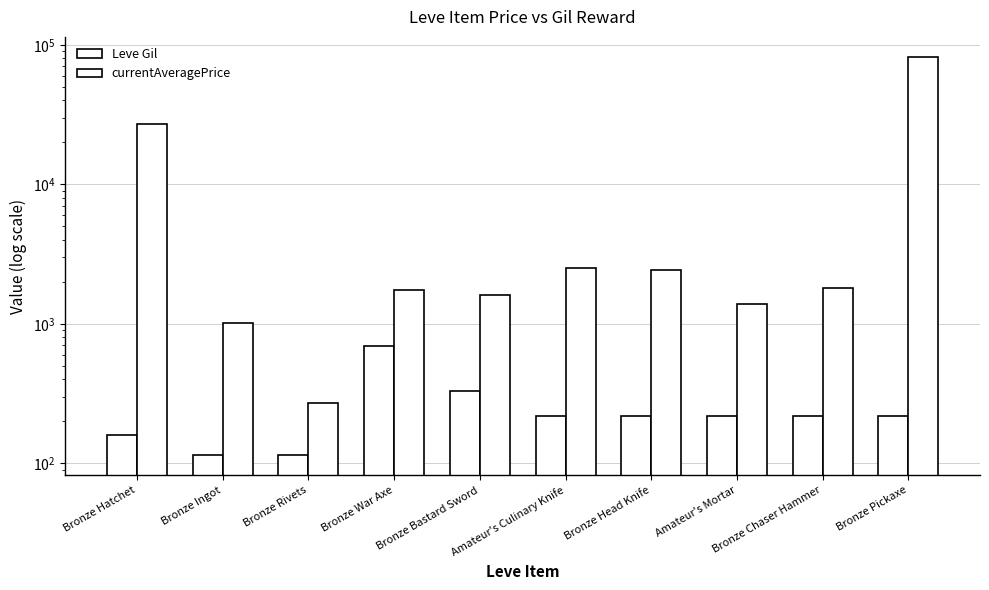

How many distinct data groups are displayed?

2